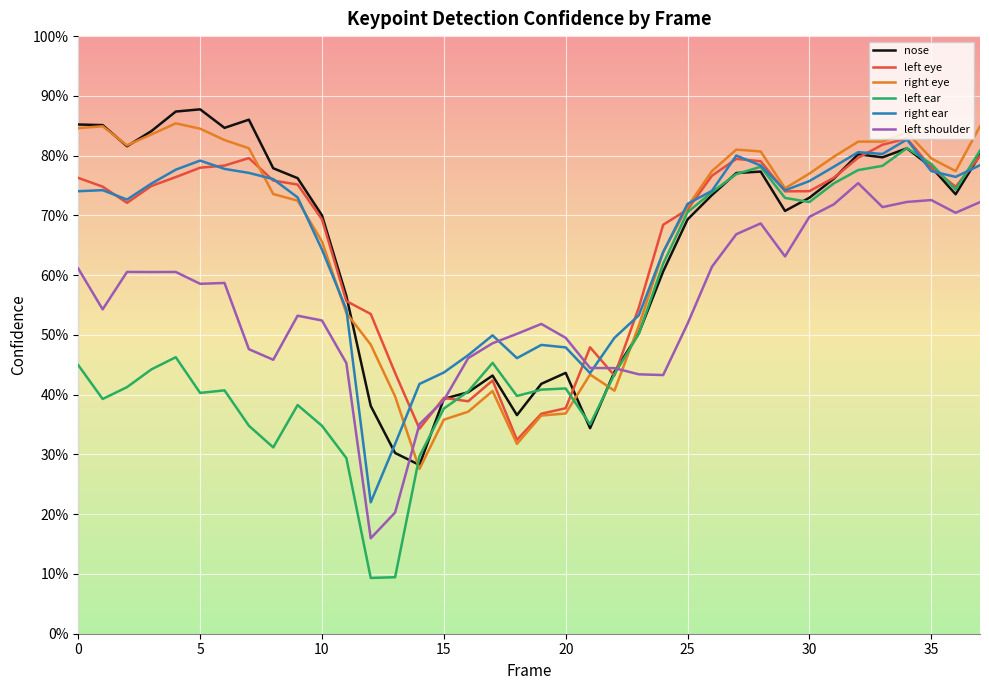

Which category has the lowest value across all series?

12